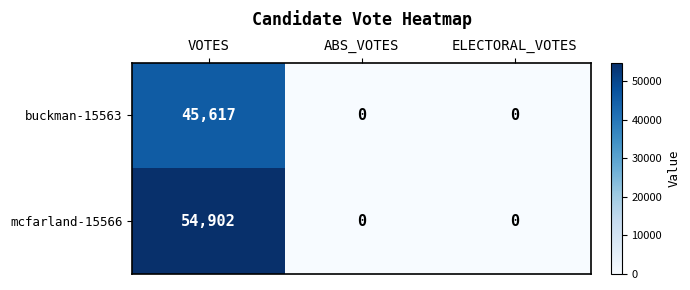

Reading left to right, what are all the values shown in this chart?

buckman-15563: 45617	0	0
mcfarland-15566: 54902	0	0